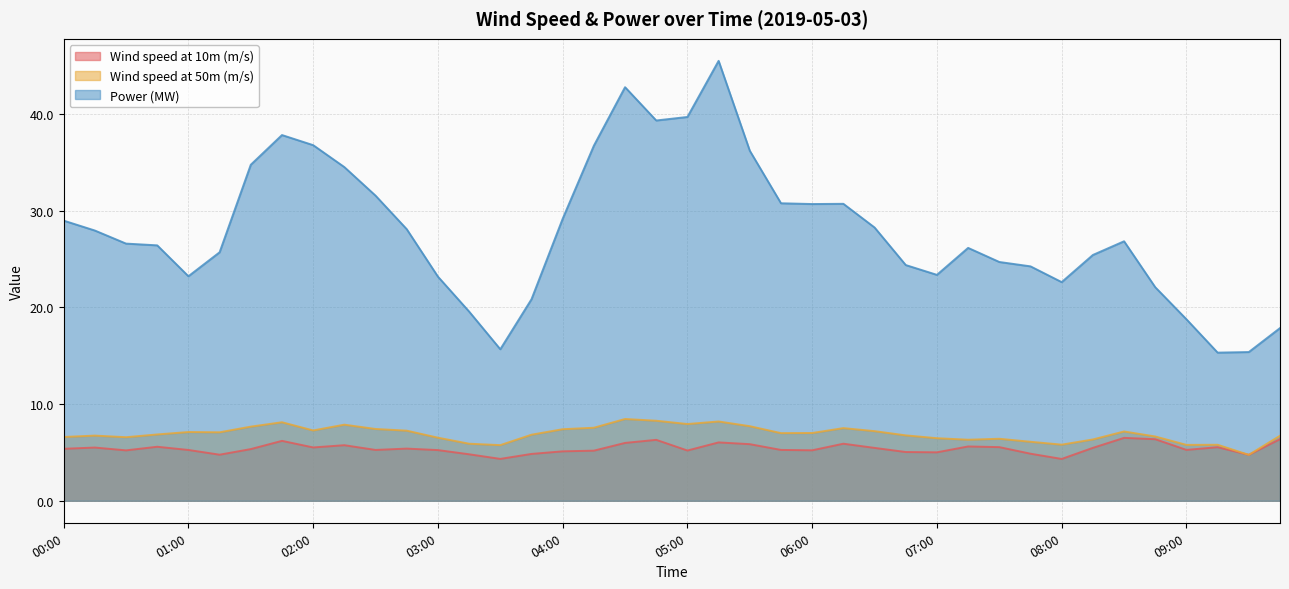

Reading right to left, list all the values displayed in this chart.

Wind speed at 10m (m/s): 6.4	4.8	5.5	5.3	6.4	6.5	5.5	4.3	4.9	5.5	5.6	5.0	5.0	5.5	5.9	5.2	5.3	5.9	6.0	5.2	6.3	6.0	5.2	5.1	4.8	4.3	4.8	5.2	5.4	5.3	5.7	5.5	6.2	5.3	4.8	5.3	5.6	5.2	5.5	5.4
Wind speed at 50m (m/s): 6.7	4.7	5.8	5.8	6.6	7.2	6.3	5.8	6.1	6.4	6.3	6.5	6.8	7.2	7.5	7.0	7.0	7.7	8.2	7.9	8.3	8.5	7.6	7.4	6.8	5.8	5.9	6.5	7.2	7.4	7.9	7.3	8.1	7.7	7.1	7.1	6.9	6.6	6.7	6.6
Power (MW): 17.9	15.4	15.3	18.8	22.1	26.8	25.4	22.6	24.2	24.7	26.1	23.4	24.4	28.2	30.7	30.7	30.8	36.2	45.5	39.7	39.3	42.8	36.7	29.1	20.8	15.7	19.6	23.2	28.1	31.5	34.5	36.8	37.8	34.7	25.7	23.2	26.4	26.6	27.9	29.0